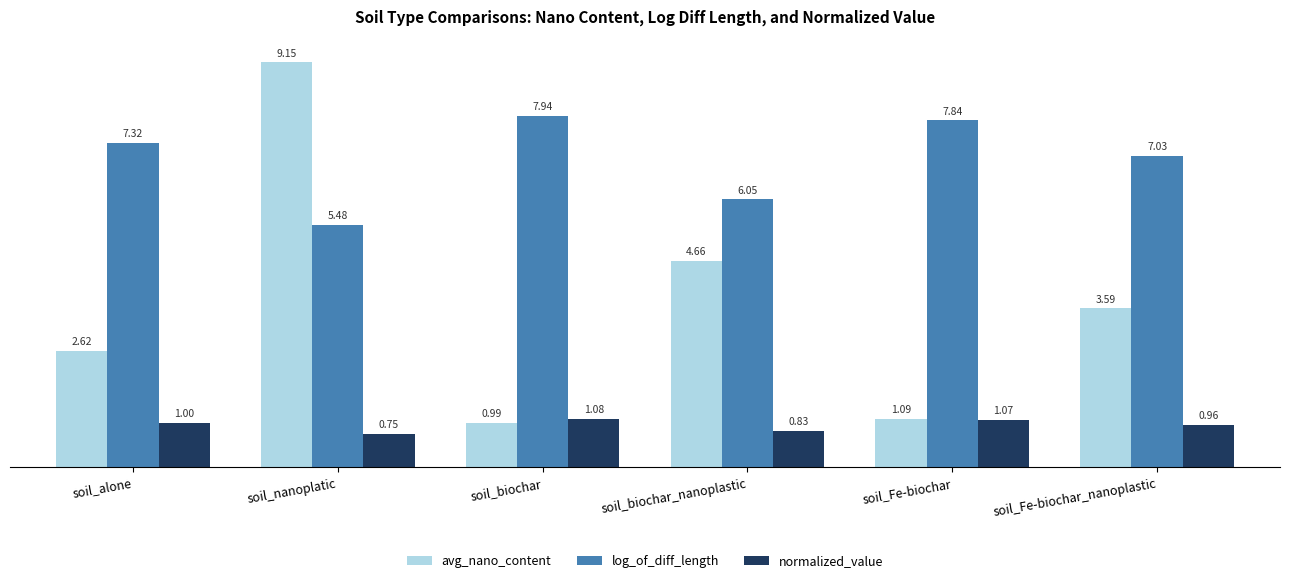

Count the number of data series in this chart.

3